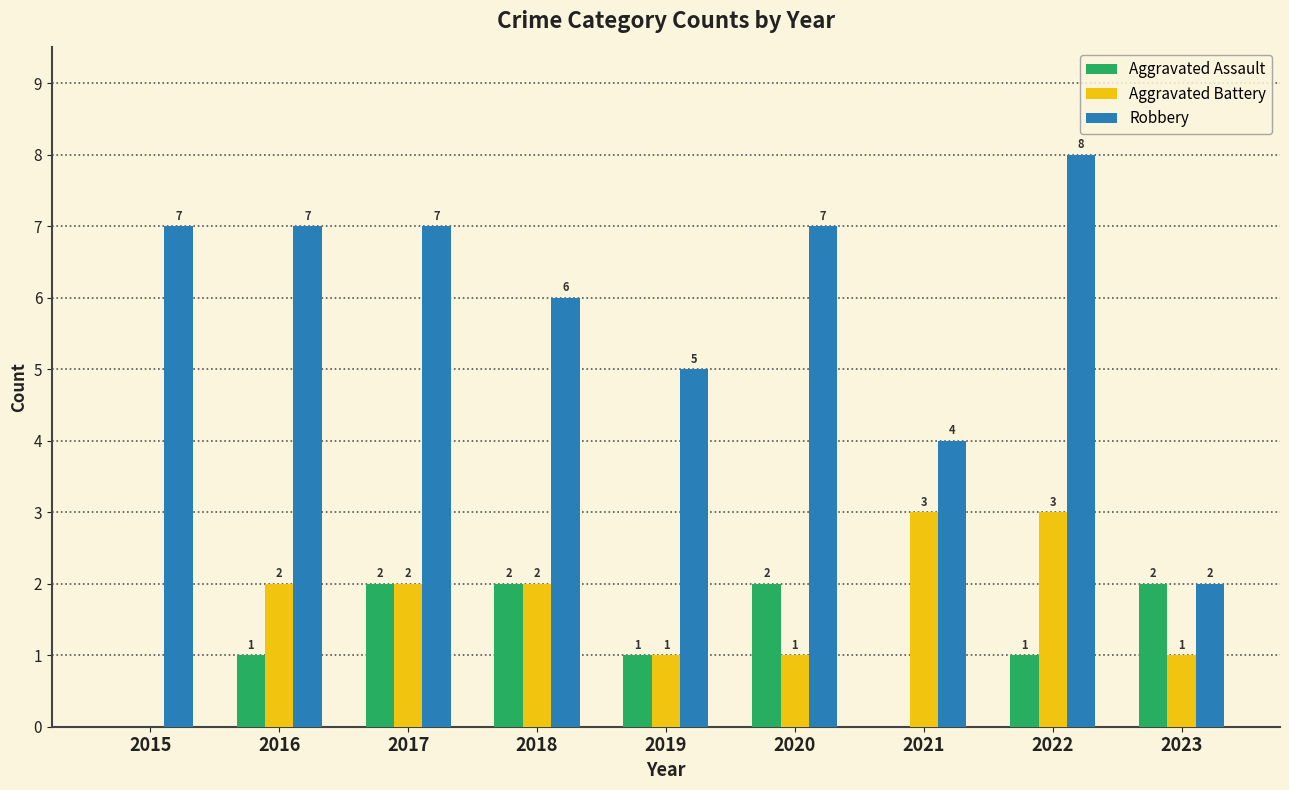

What is the highest value of the Robbery series?

8